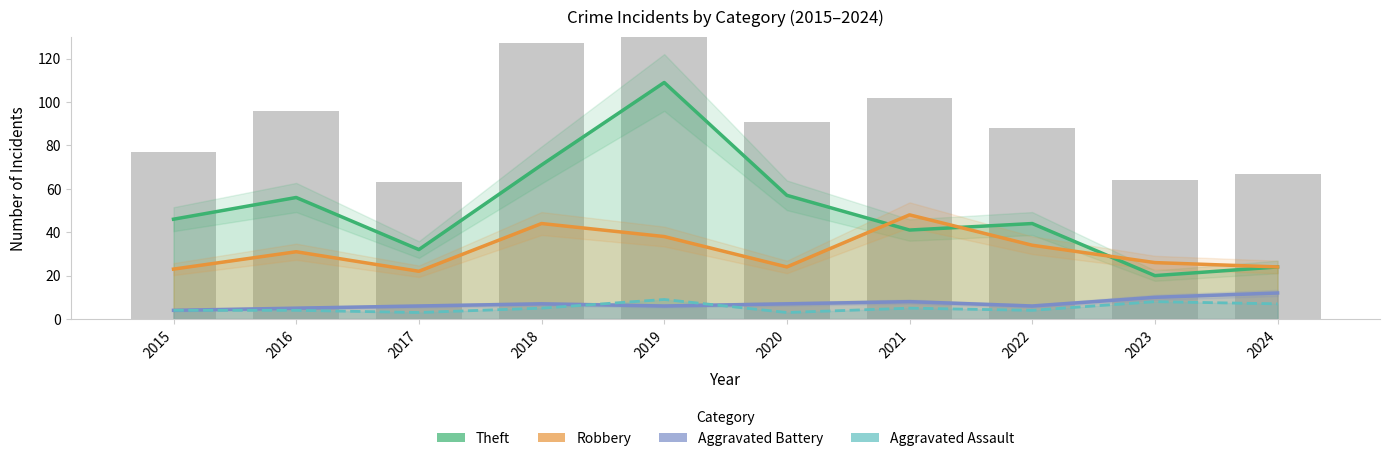

Between 2015 and 2022, which series saw the biggest shift?

Robbery